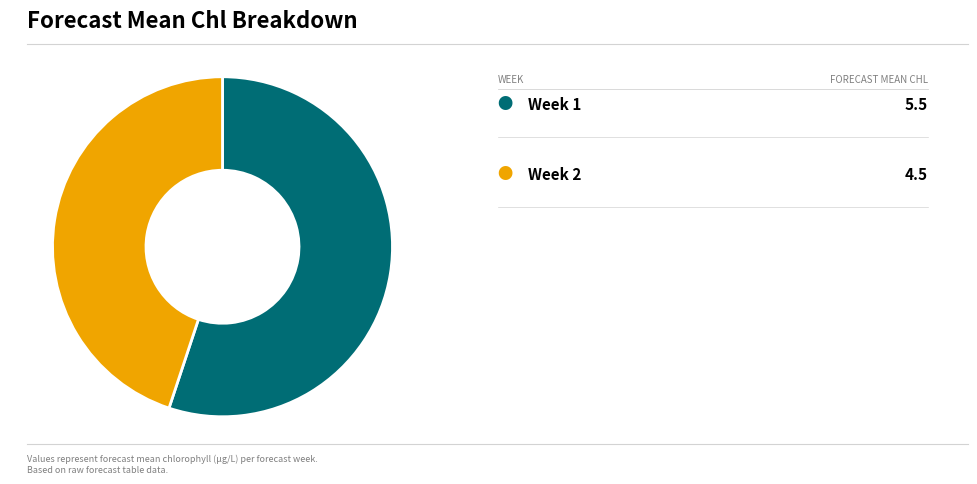

Does any single category account for the majority?

Yes